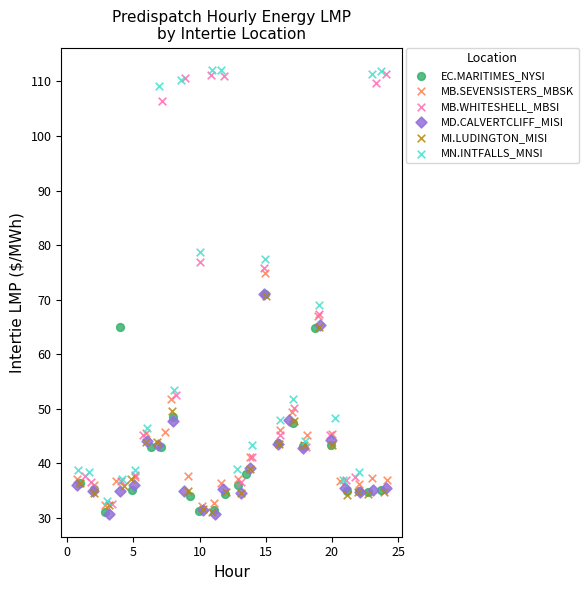

What are all the series names shown in the legend?

EC.MARITIMES_NYSI, MB.SEVENSISTERS_MBSK, MB.WHITESHELL_MBSI, MD.CALVERTCLIFF_MISI, MI.LUDINGTON_MISI, MN.INTFALLS_MNSI